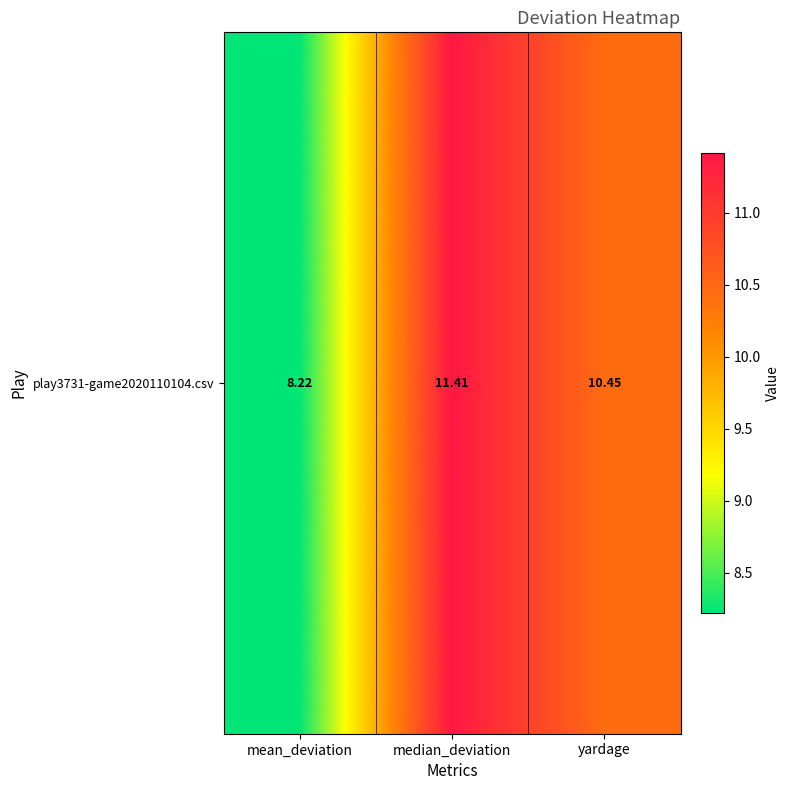

What is the difference between the maximum and minimum values?

3.2